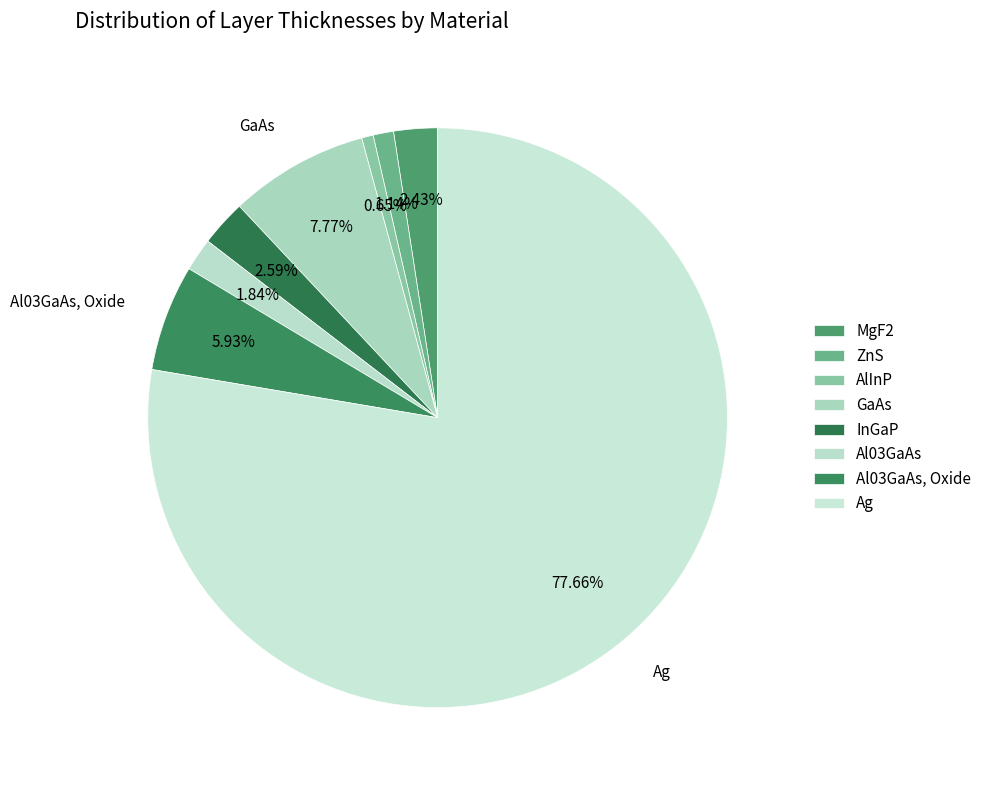

The AlInP slice represents 11% of the pie. True or false?

False